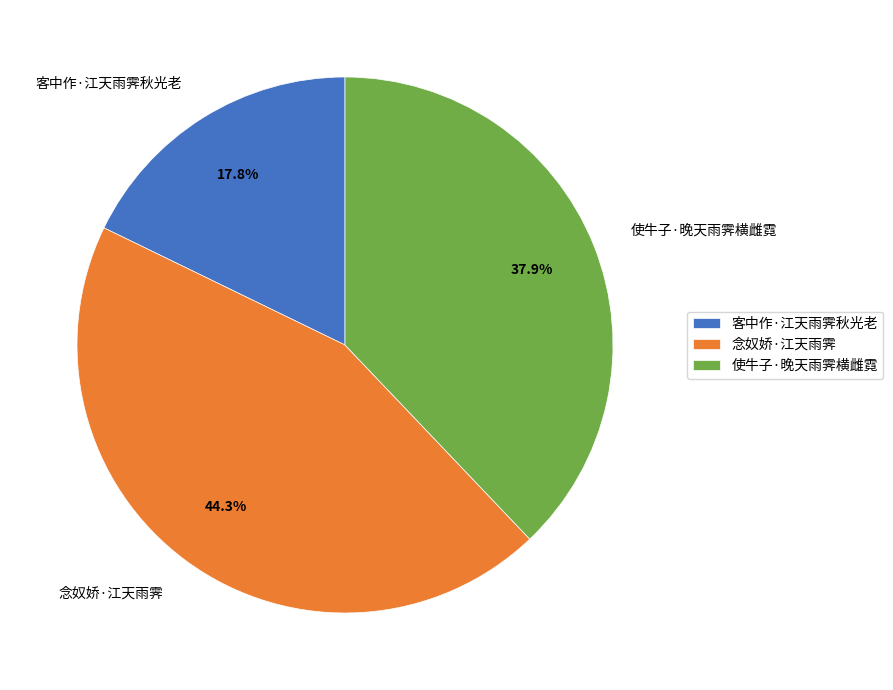

Which category has the smallest portion of the pie?

客中作·江天雨霁秋光老